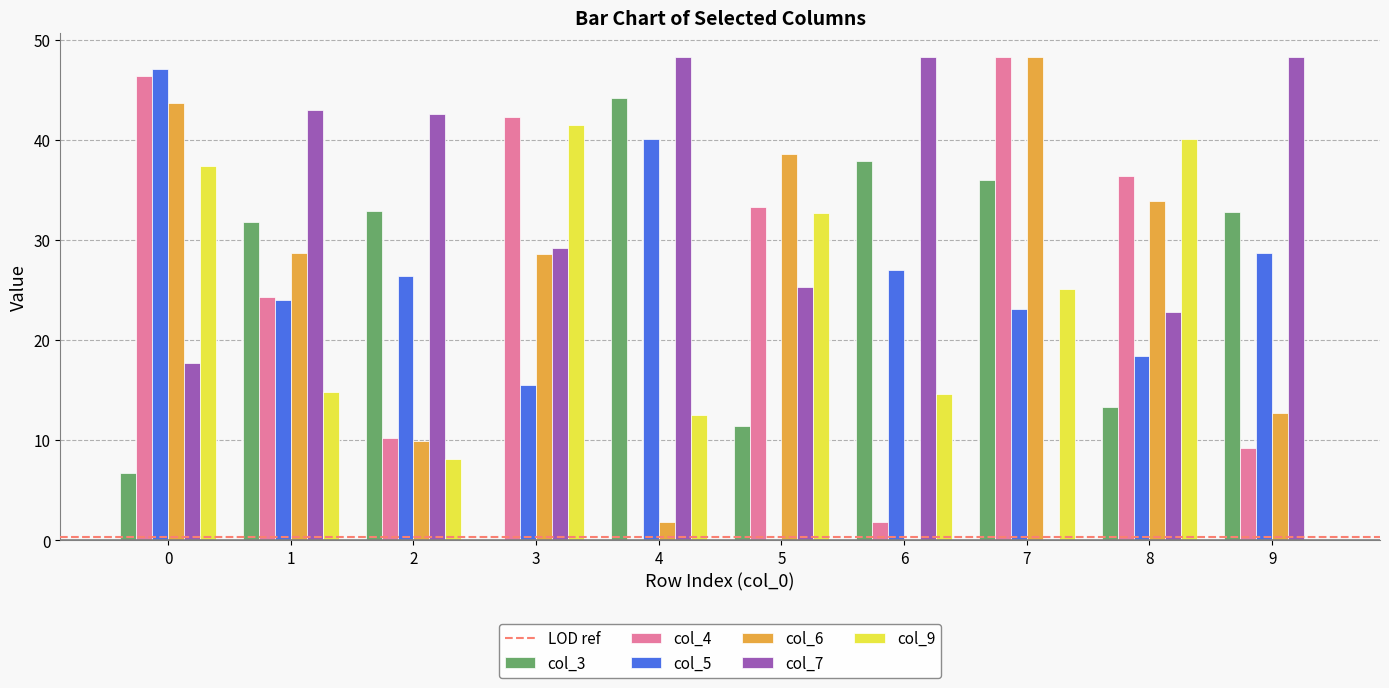

Does the chart contain stacked bars?

No